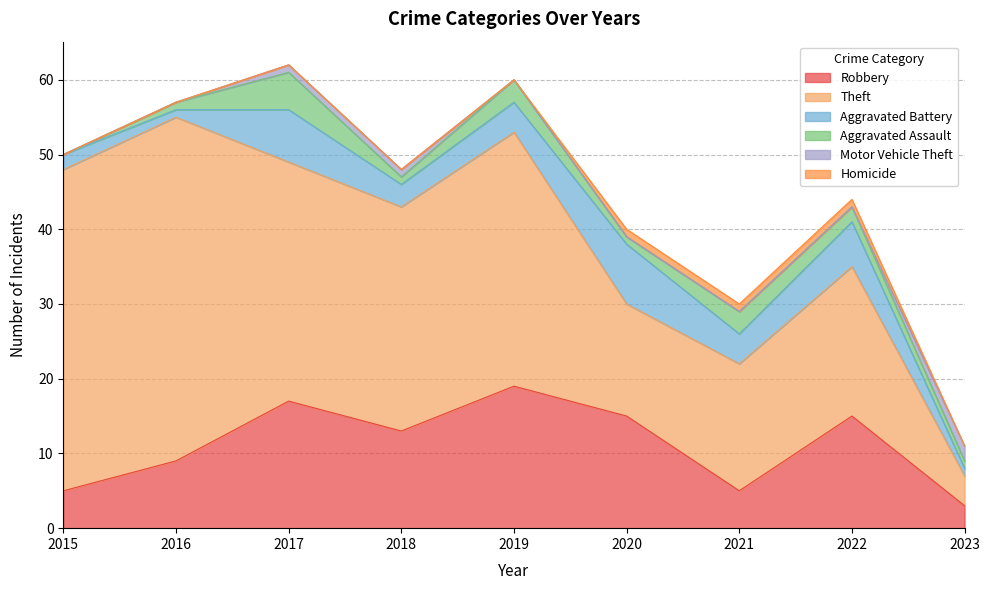

How many distinct data groups are displayed?

6